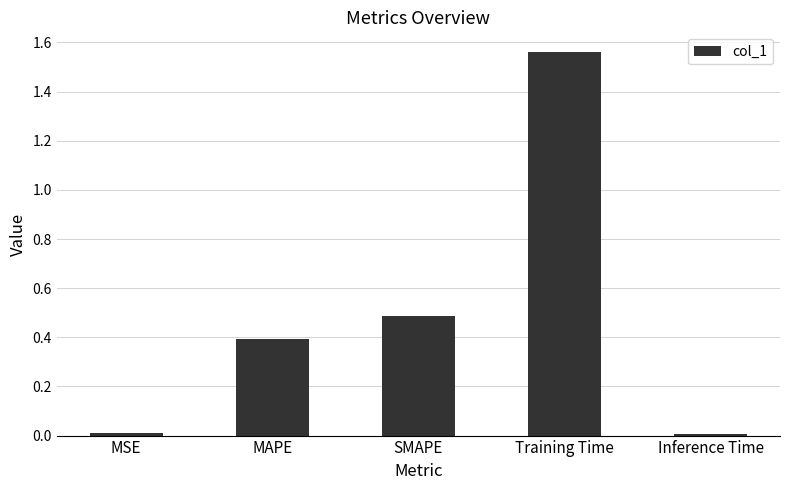

At which category does the chart reach its peak across all series?

Training Time